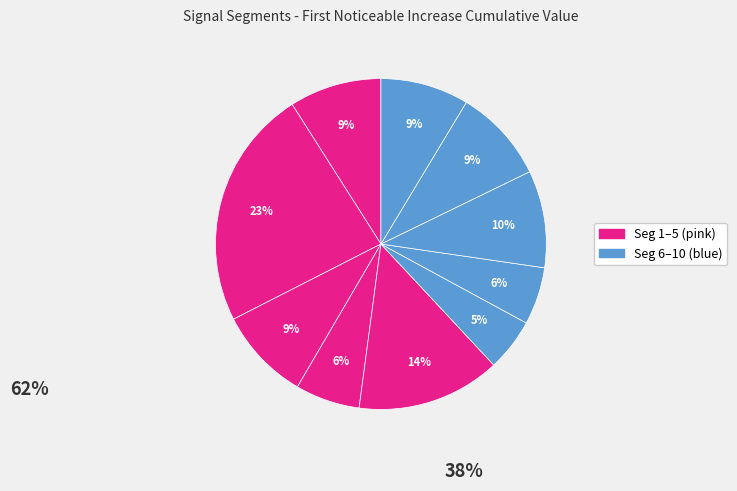

Which category has the biggest portion of the pie?

signal segment 2